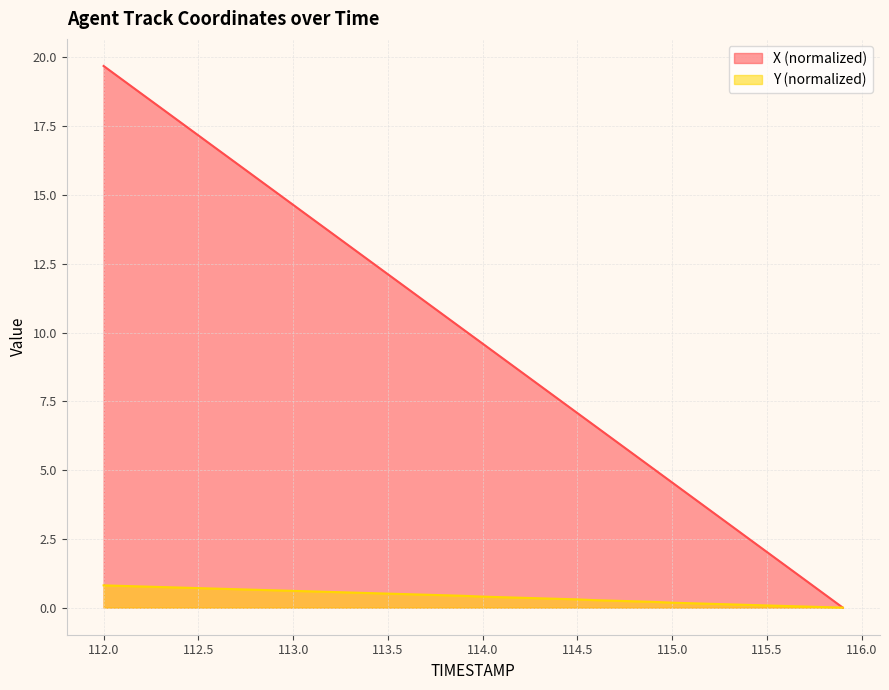

What is the sum of the Y values at 113.2 and 112.5?

1.3